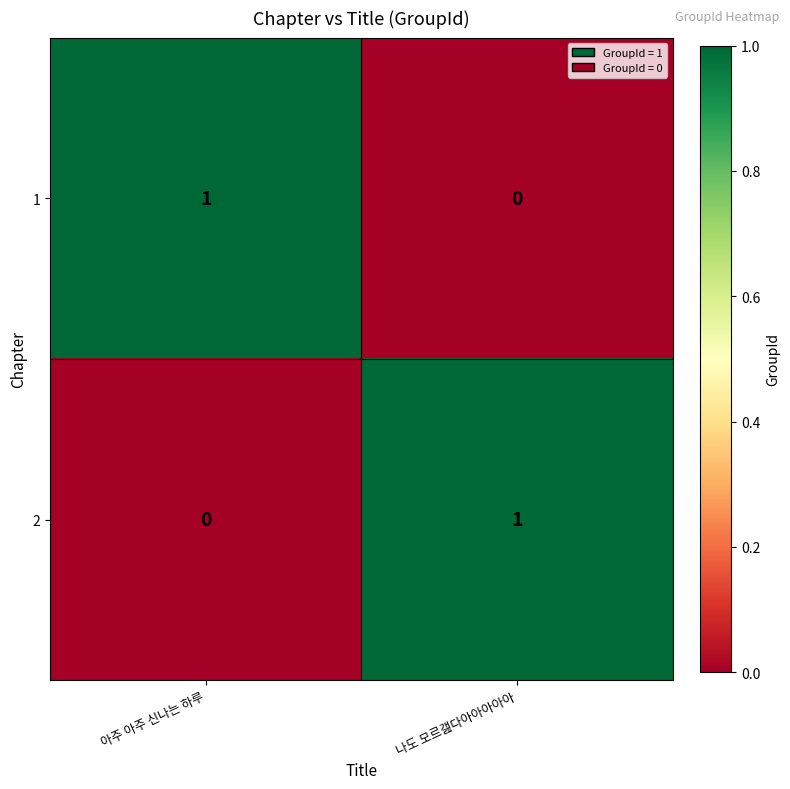

Rank the categories by 2 value from highest to lowest.

나도 모르갪다아아아아아, 아주 아주 신나는 하루